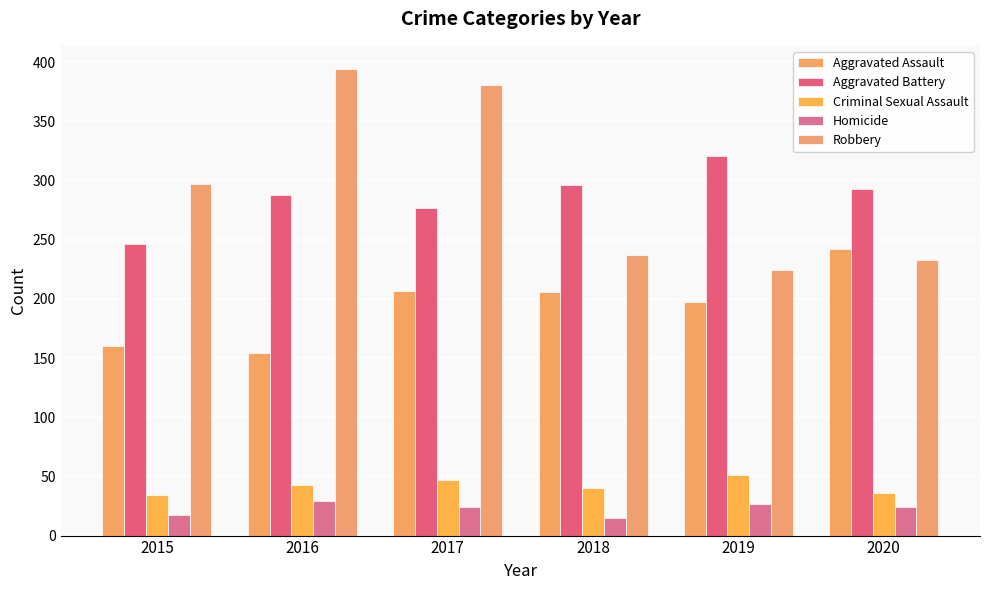

What is the maximum value shown in the chart?

394